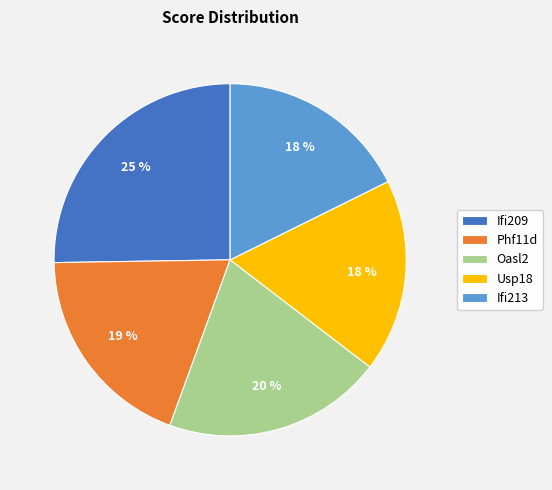

What is the ratio of the value at Phf11d to the value at Ifi209?

0.8